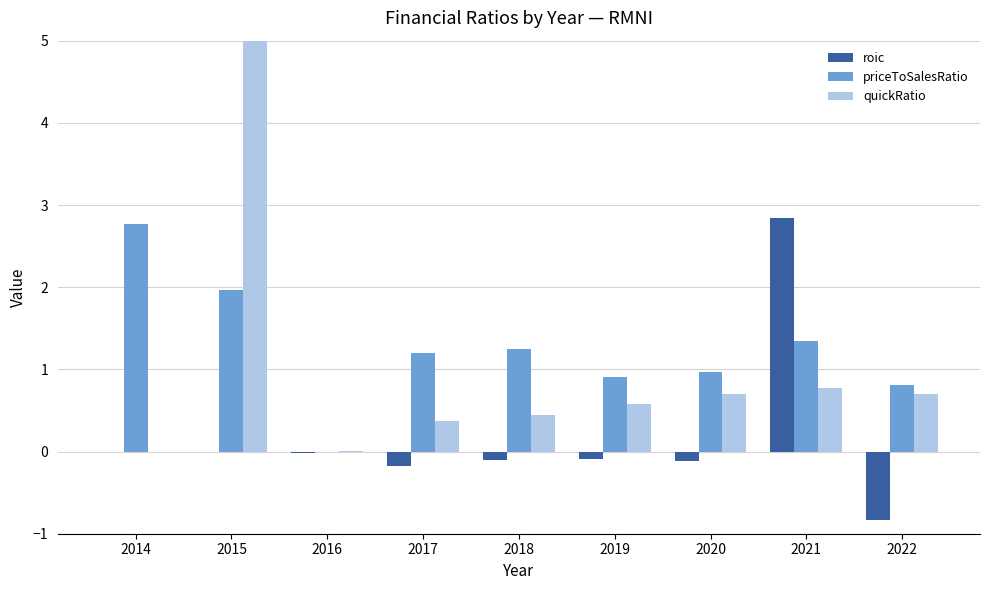

Where does the roic series first go above 0?

2021